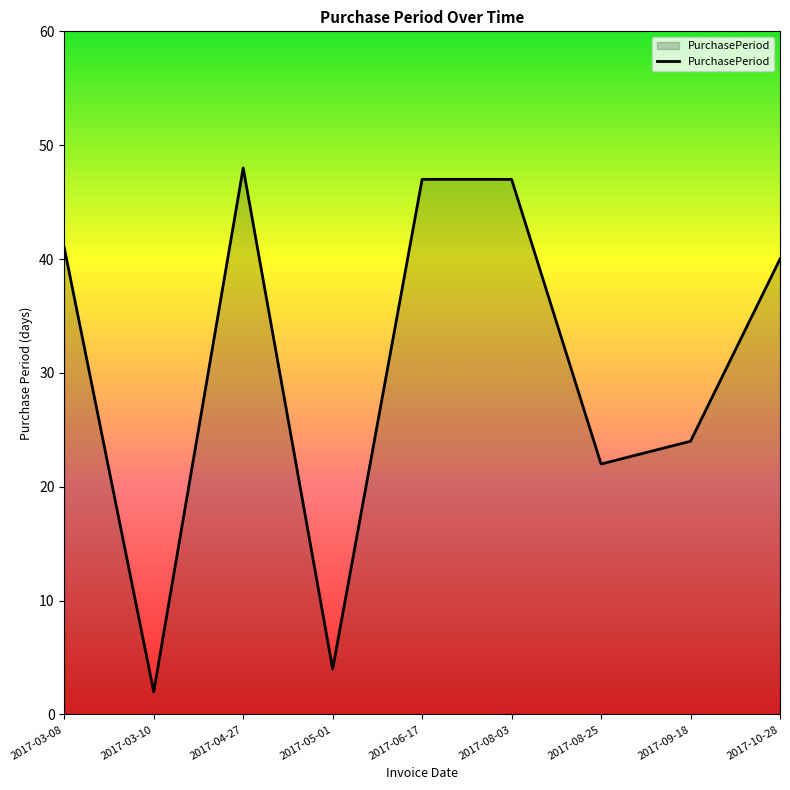

What position from the right is 2017-04-27?

7